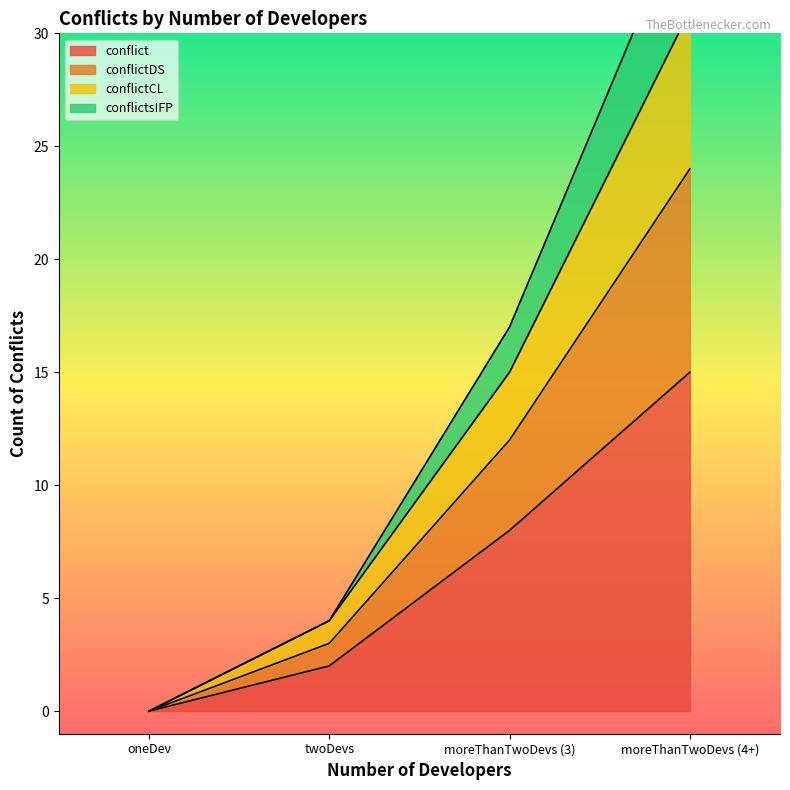

At moreThanTwoDevs (4+), list the series in order from smallest to largest.

conflict, conflictsIFP, conflictCL, conflictDS